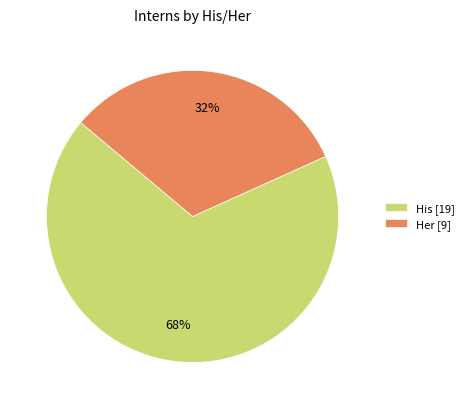

Is there any slice that represents more than half of the pie?

Yes